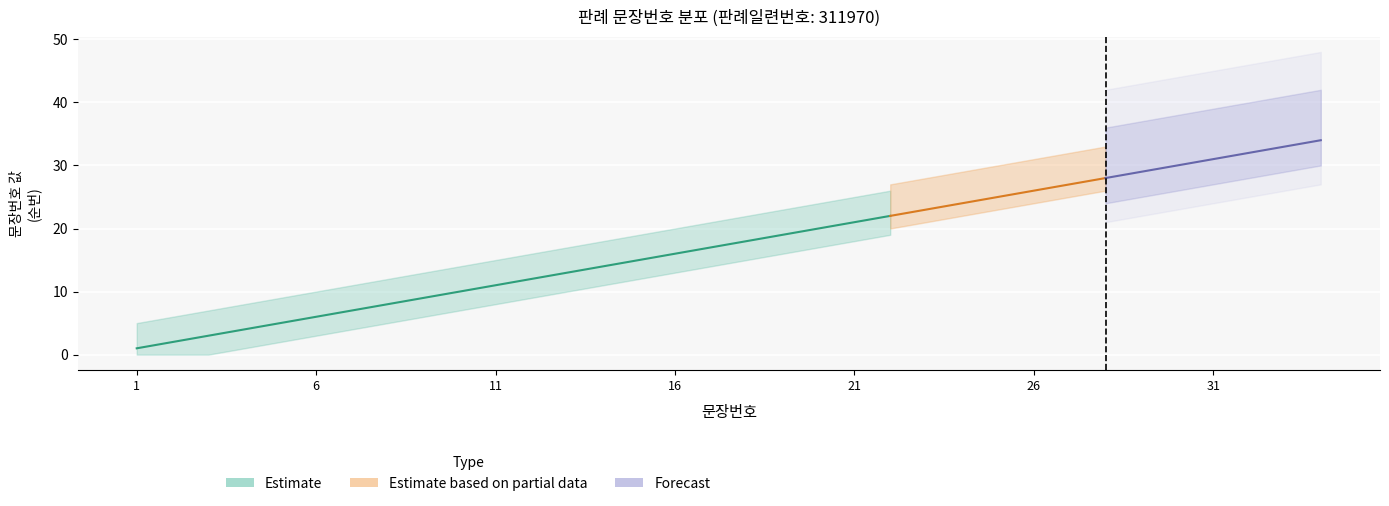

What is the maximum value shown in the chart?

34